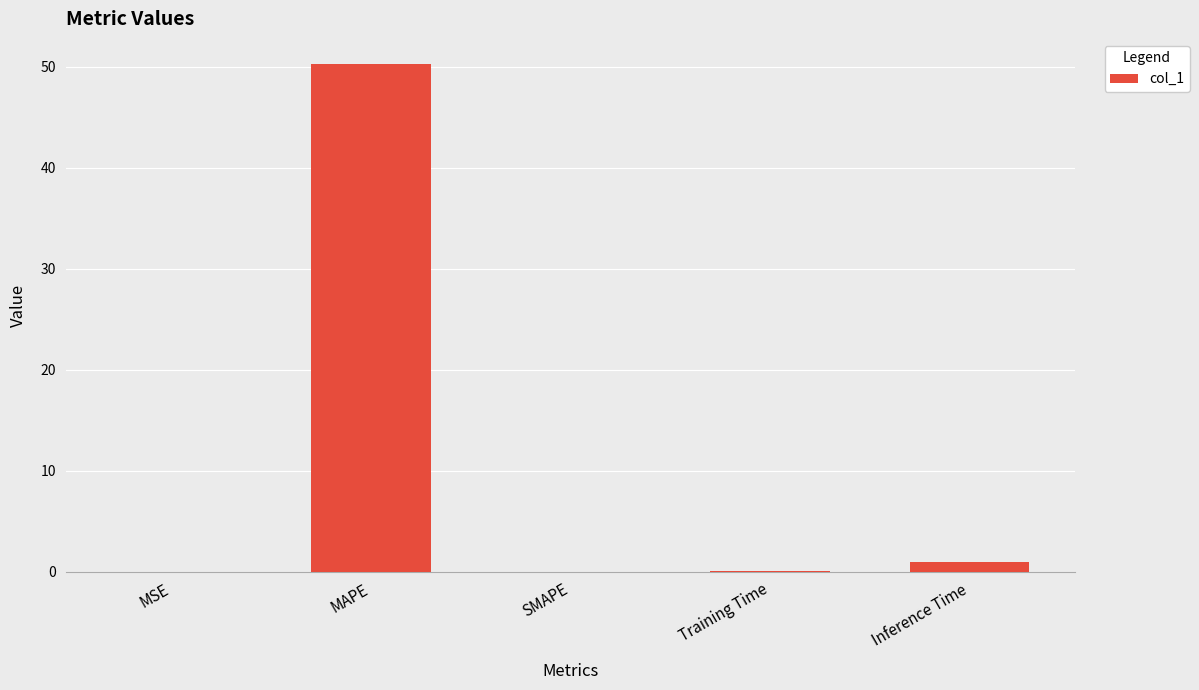

What is the sum of all values?

51.3